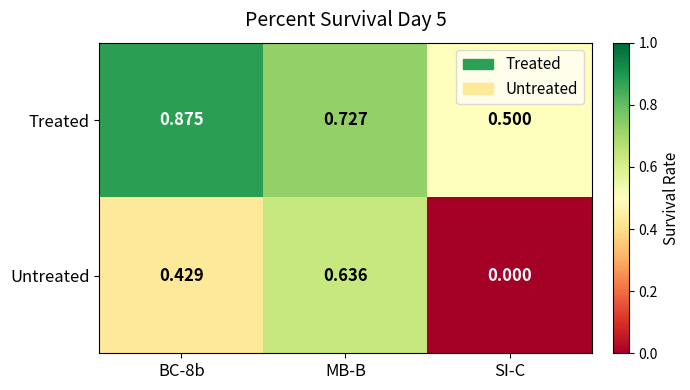

At which label is Untreated closest to 0?

SI-C